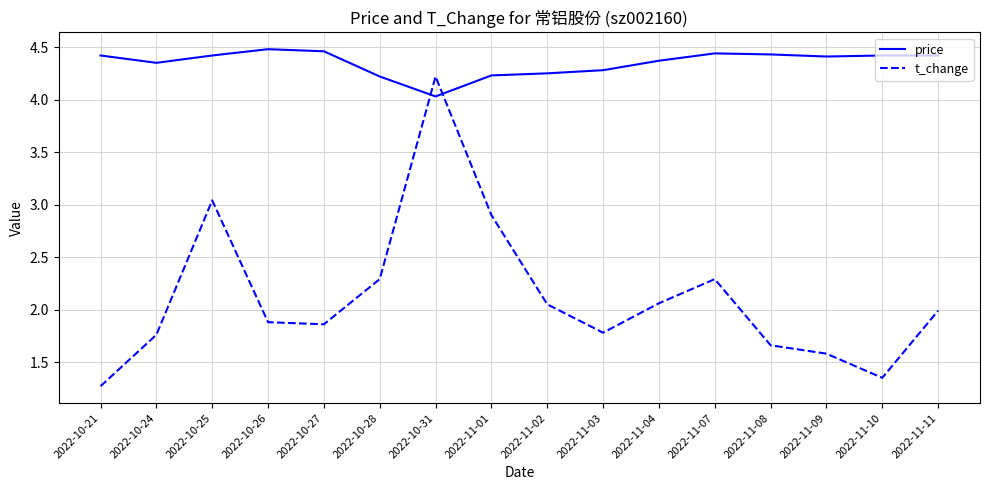

What position from the right is 2022-10-27?

12